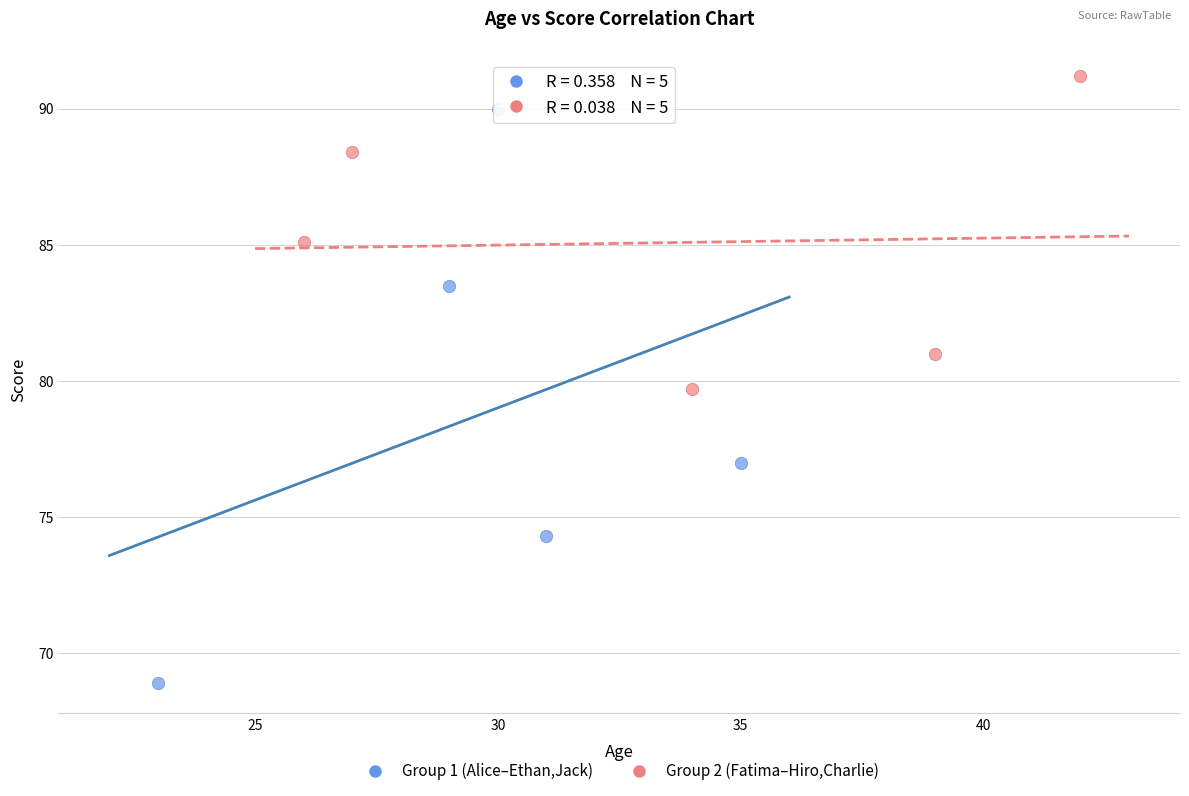

Which series reaches the maximum Y coordinate?

Group 2 (Fatima–Hiro,Charlie)